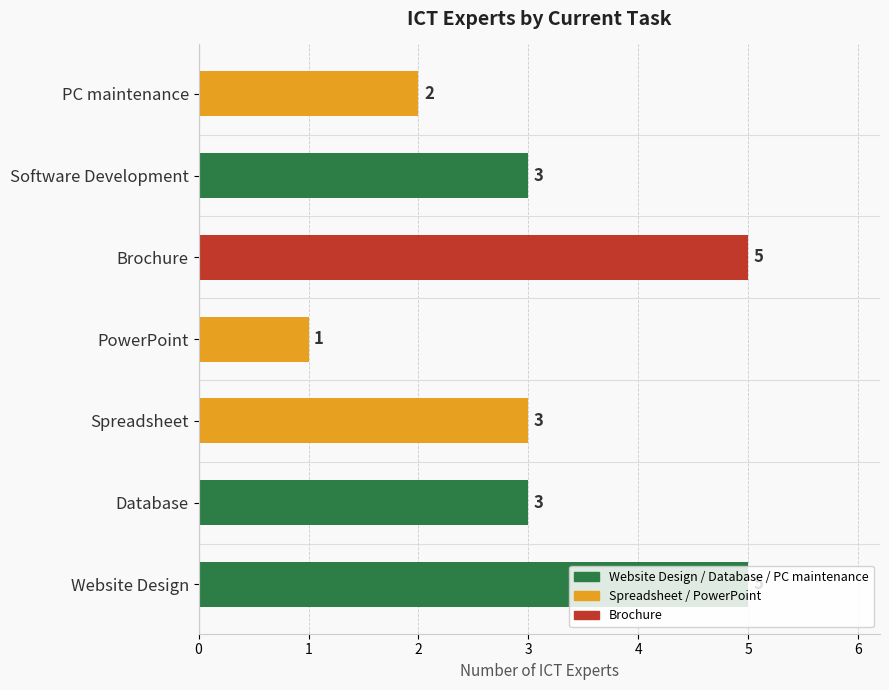

What is the change in value from PowerPoint to Software Development?

+2